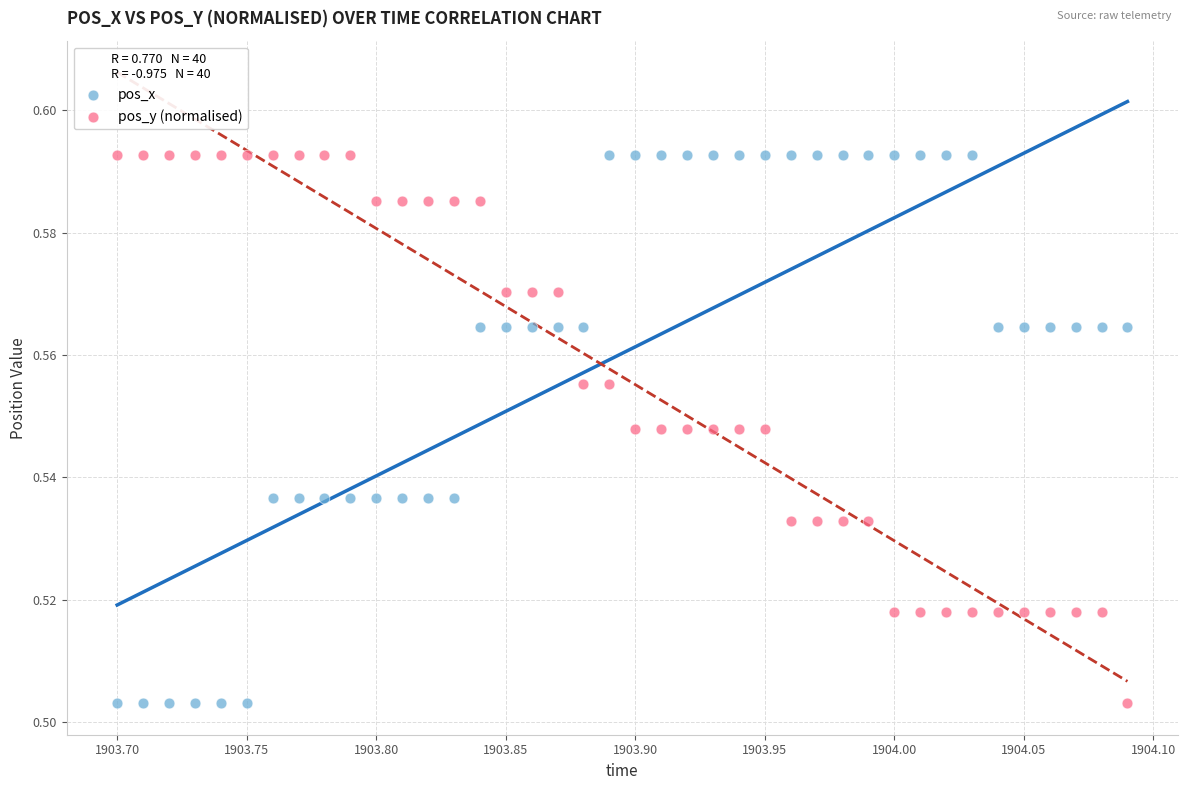

What is the X range (max minus min) for the scatter plot?

0.4